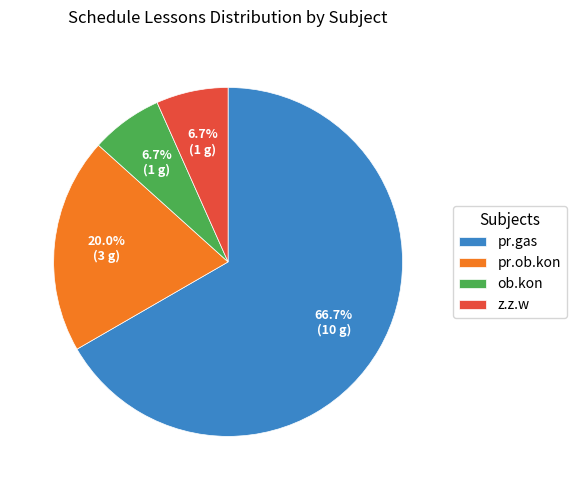

To the nearest percent, what portion does z.z.w represent?

7%